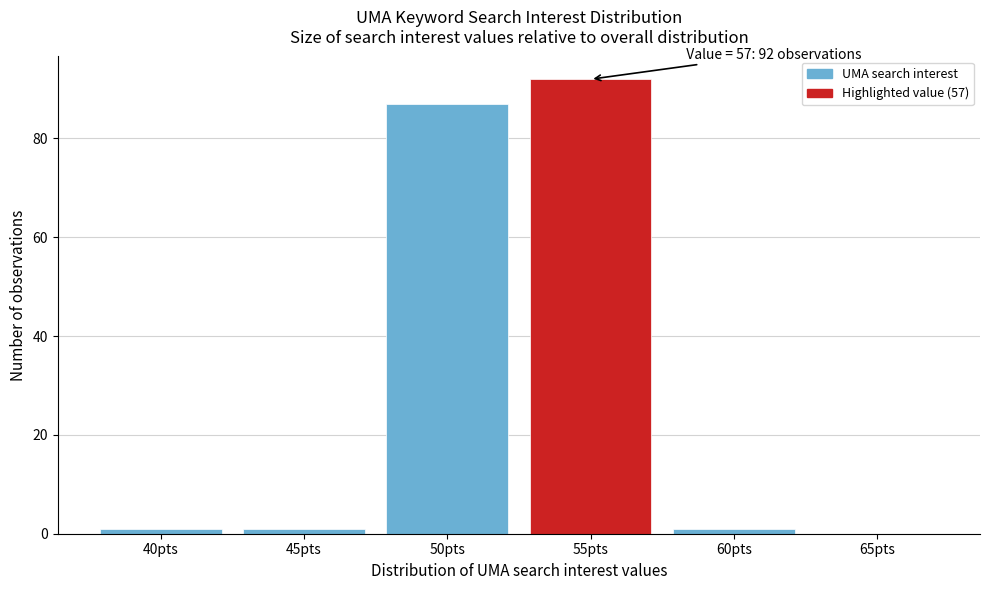

Reading left to right, list all the values displayed in this chart.

40pts=1	45pts=1	50pts=87	55pts=92	60pts=1	65pts=0